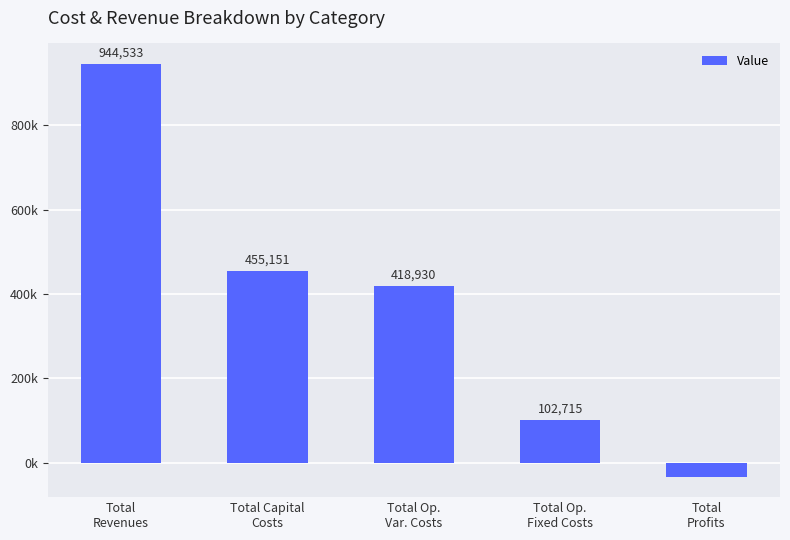

Does the chart contain any negative values?

Yes